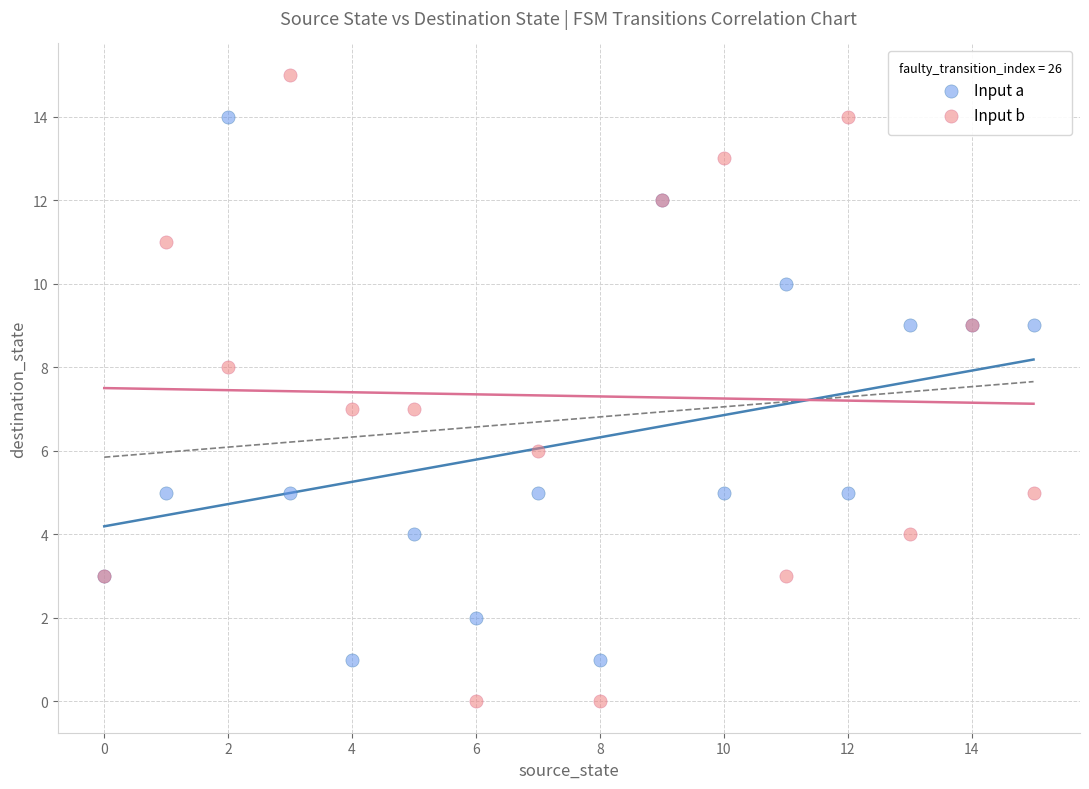

Which series contains the lowest Y value?

Input b